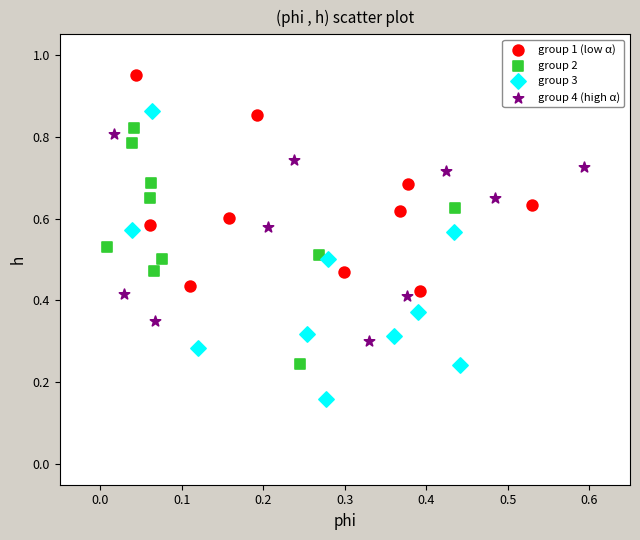

Which series reaches the minimum Y coordinate?

group 3